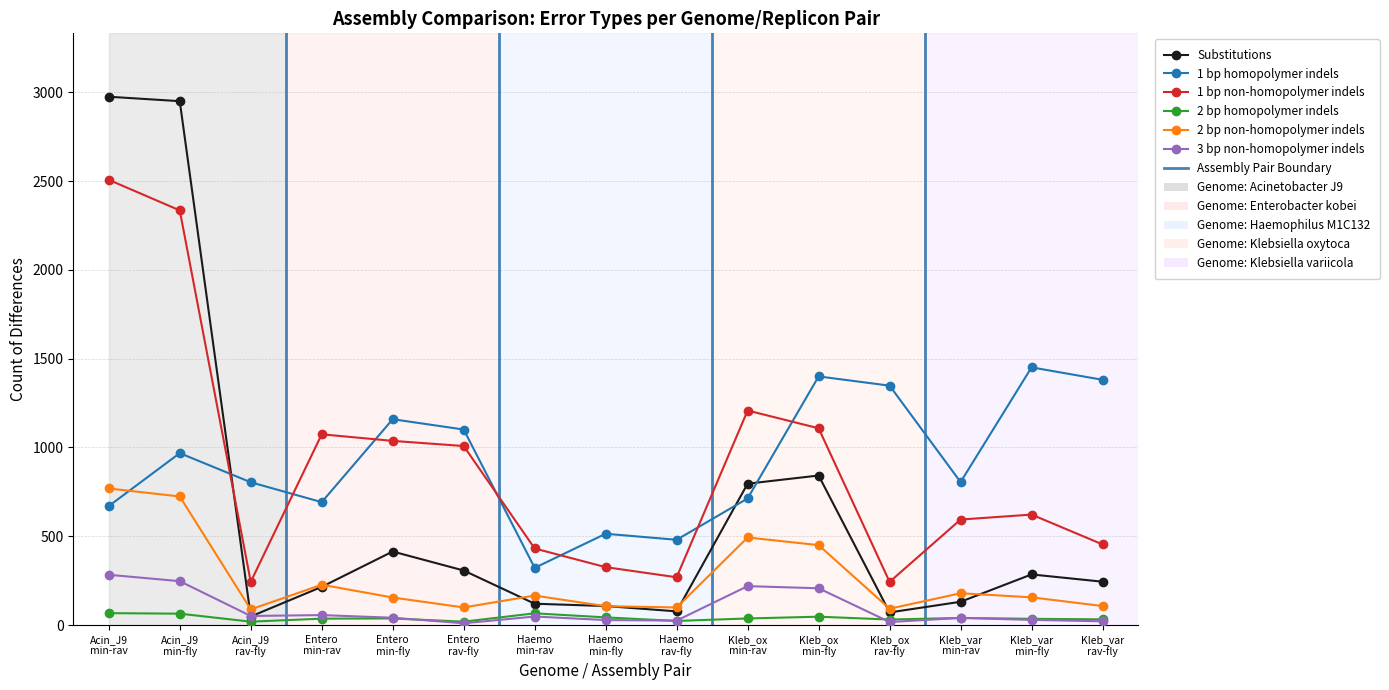

Is it true that 3 bp non-homopolymer indels equals 10 at Entero
rav-fly?

True